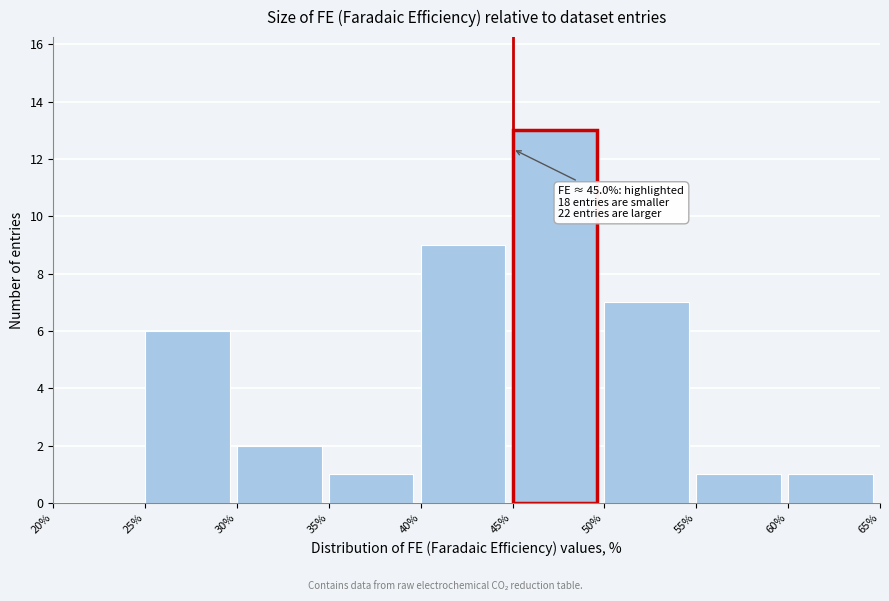

Over which range of the x-axis is the bar tallest?

45% to 50%